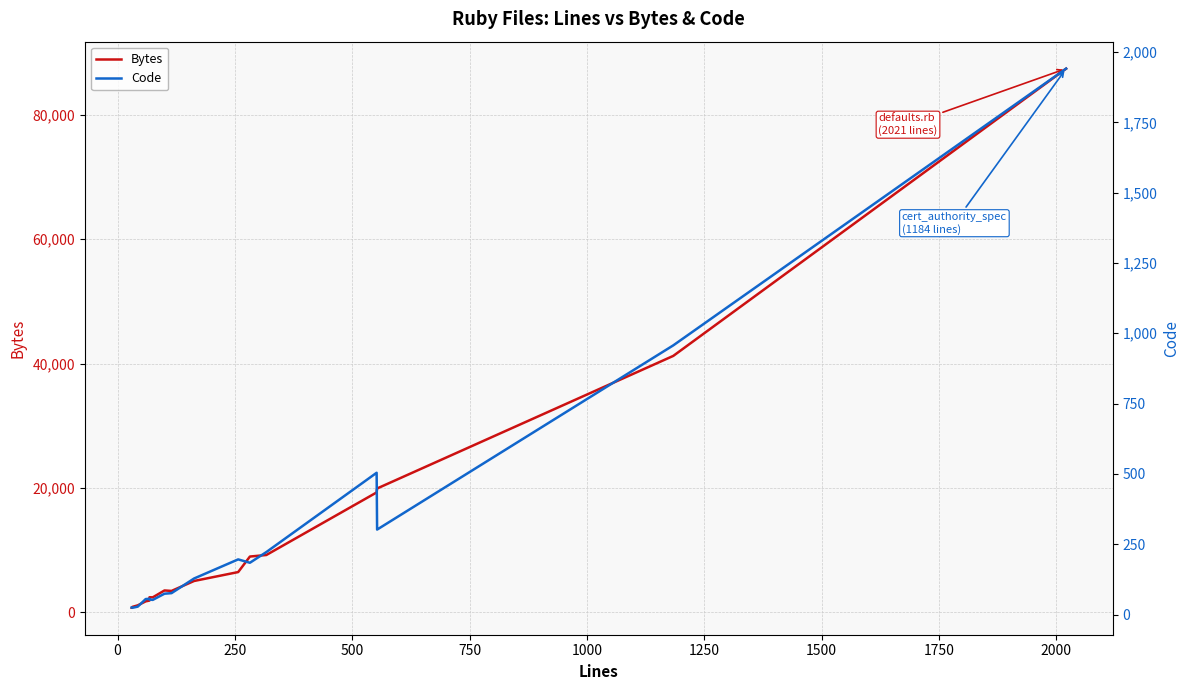

At how many categories does at least one series exceed 66443?

1